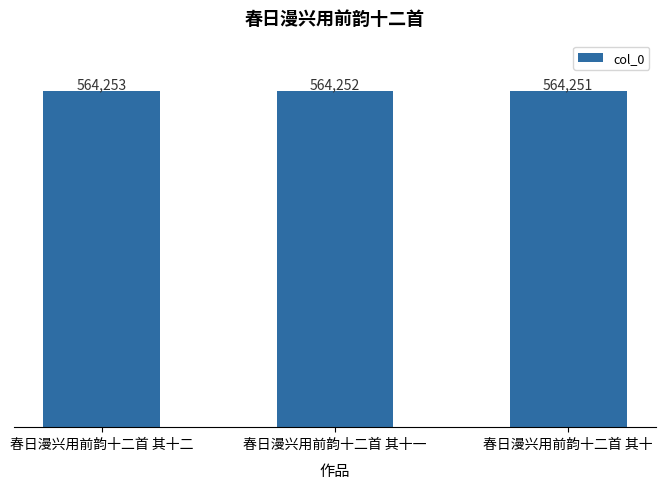

How many bars are there in total?

3